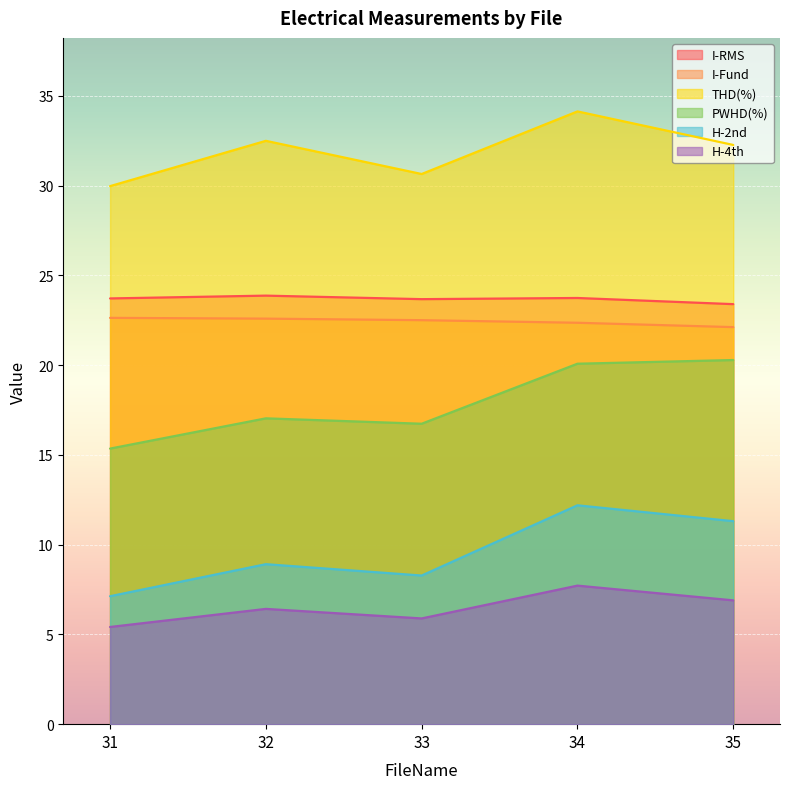

Reading left to right, list all the values displayed in this chart.

I-RMS: 31=23.7	32=23.9	33=23.7	34=23.7	35=23.4
I-Fund: 31=22.6	32=22.6	33=22.5	34=22.4	35=22.1
THD(%): 31=30.0	32=32.5	33=30.6	34=34.1	35=32.3
PWHD(%): 31=15.3	32=17.0	33=16.7	34=20.1	35=20.3
H-2nd: 31=7.1	32=8.9	33=8.3	34=12.2	35=11.3
H-4th: 31=5.4	32=6.4	33=5.9	34=7.7	35=6.9